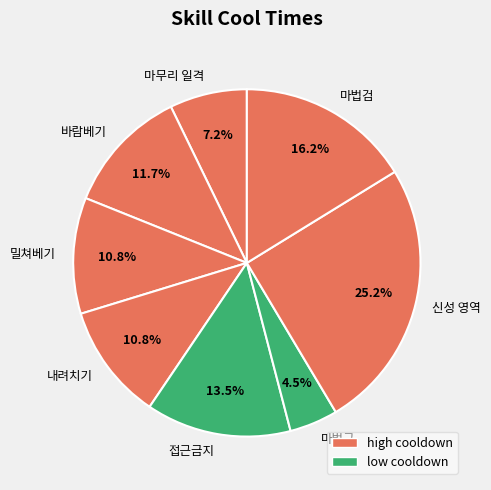

Approximately how many times larger is the value at 마법검 compared to 바람베기?

1.4